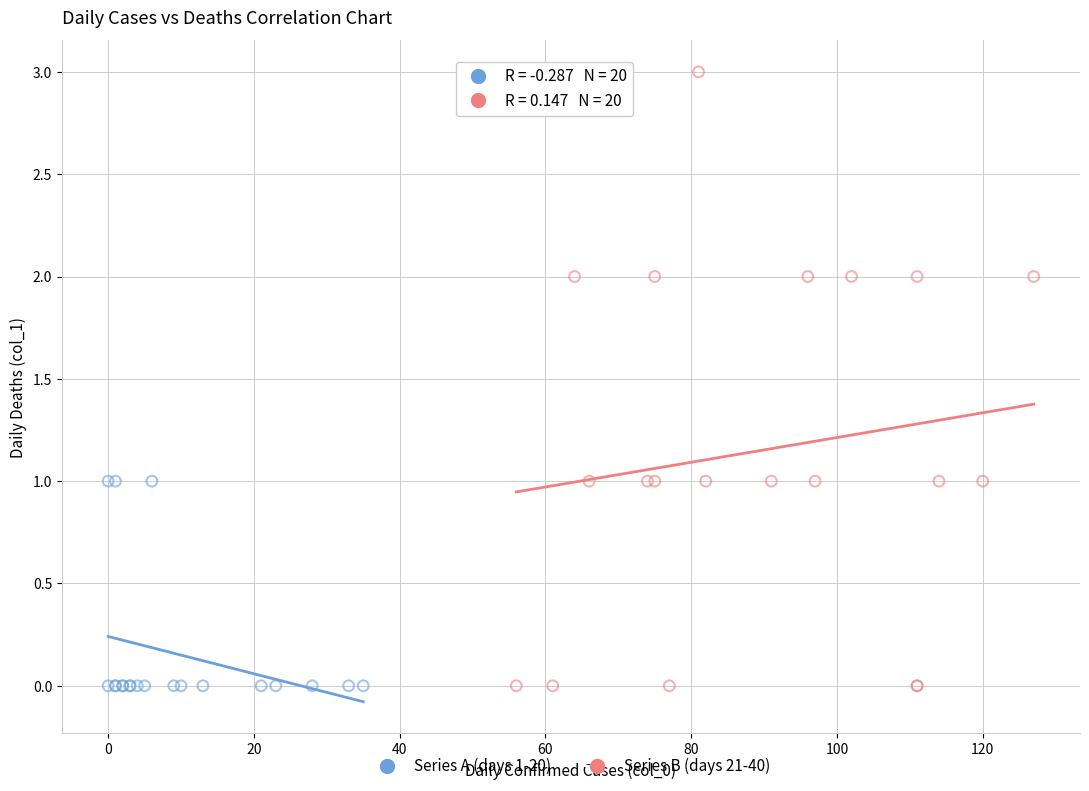

Which series reaches the maximum Y coordinate?

Series B (days 21-40)